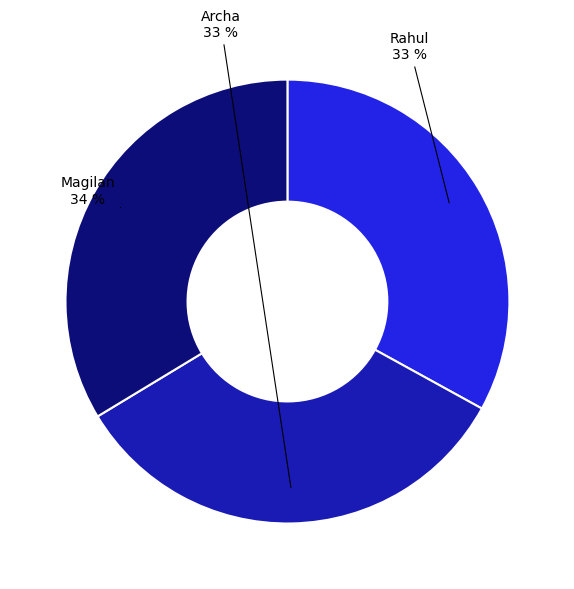

Is there a majority slice in this chart?

No